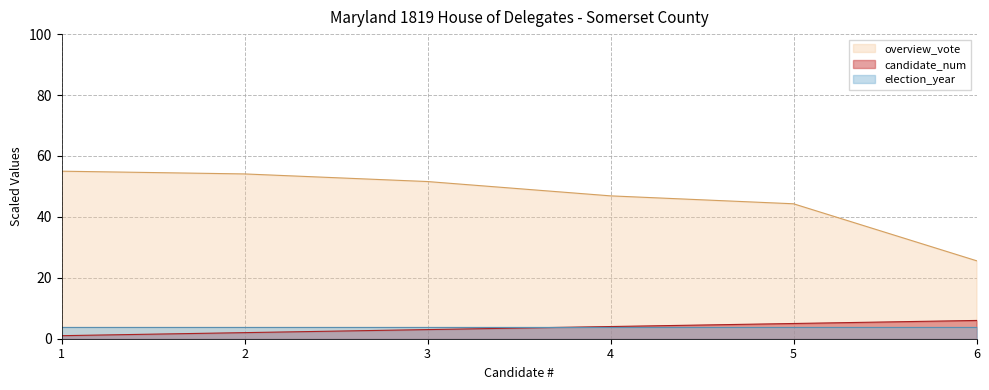

What is the sum of the candidate_num values at 6 and 2?

8.0